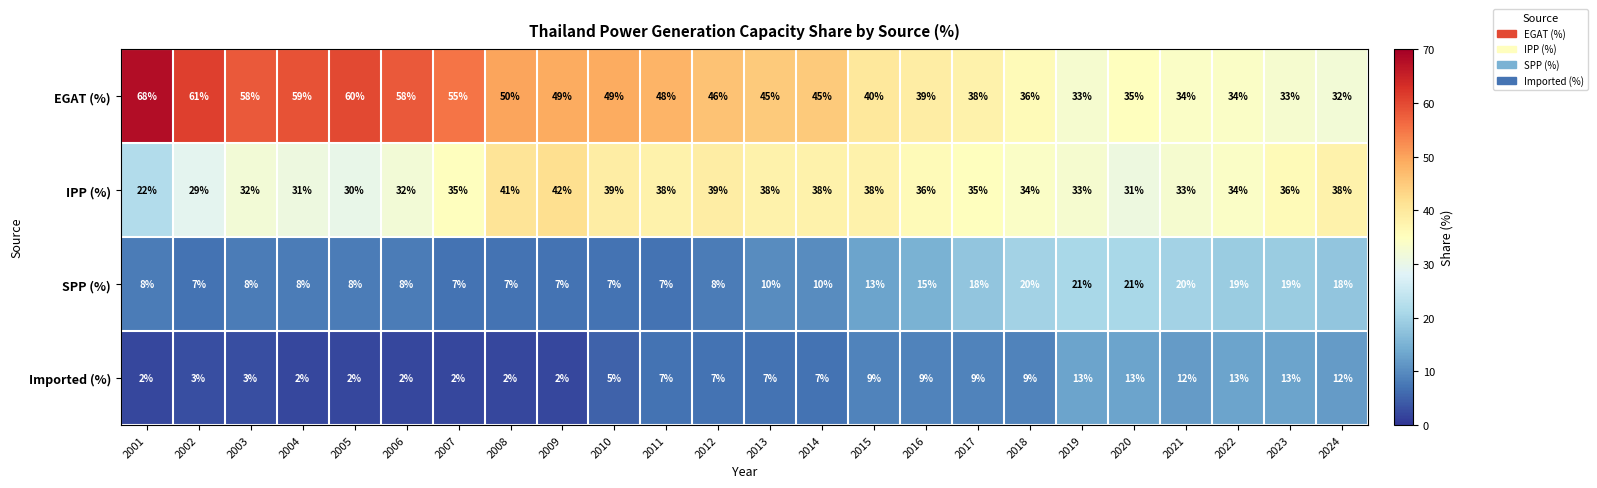

Is the value of Imported (%) at 2001 greater than the value of IPP (%) at 2008?

No